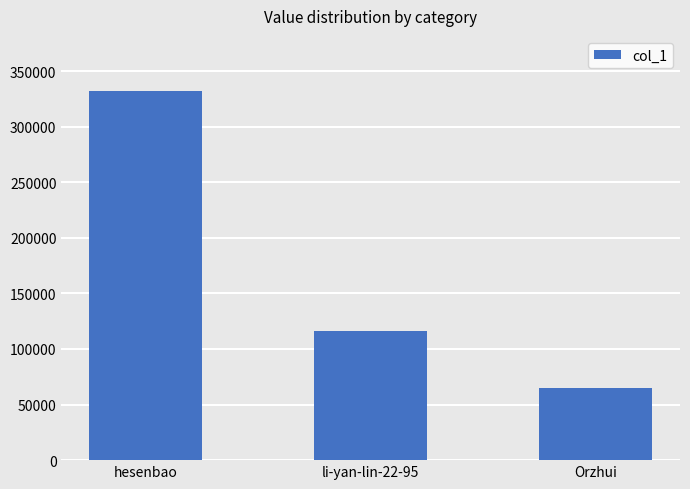

What position from the left is Orzhui?

3